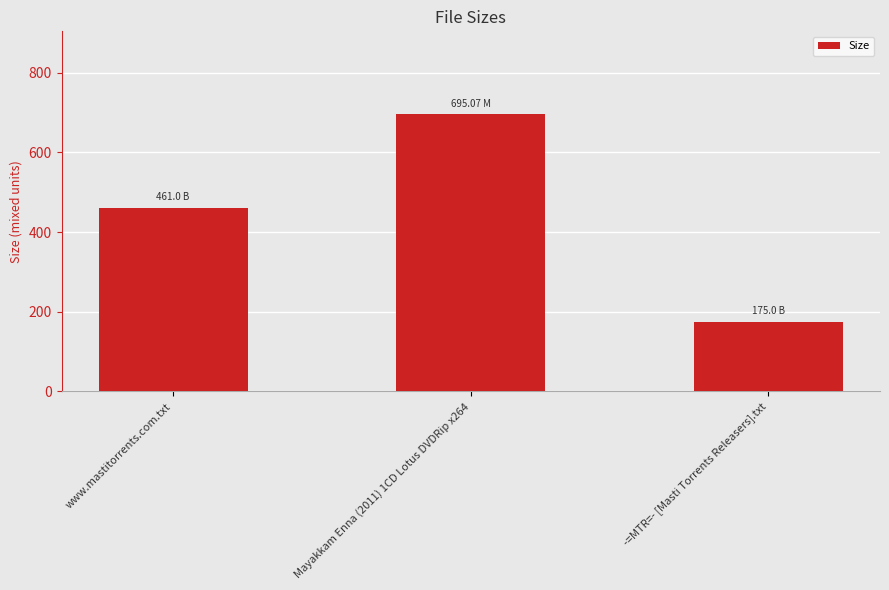

What is the sum of the values at -=MTR=- [Masti Torrents Releasers].txt and www.mastitorrents.com.txt?

636.0